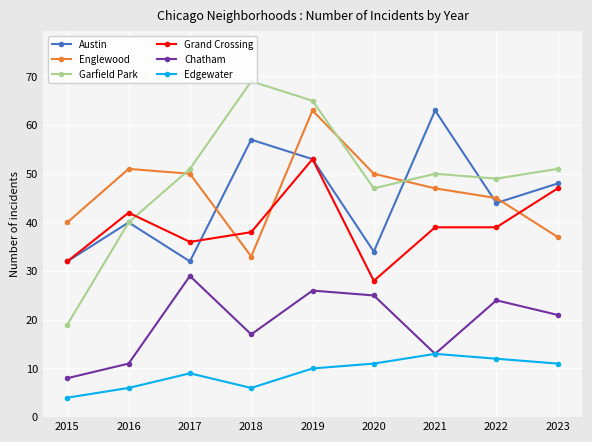

True or false: Garfield Park has a value of 50 at 2021.

True